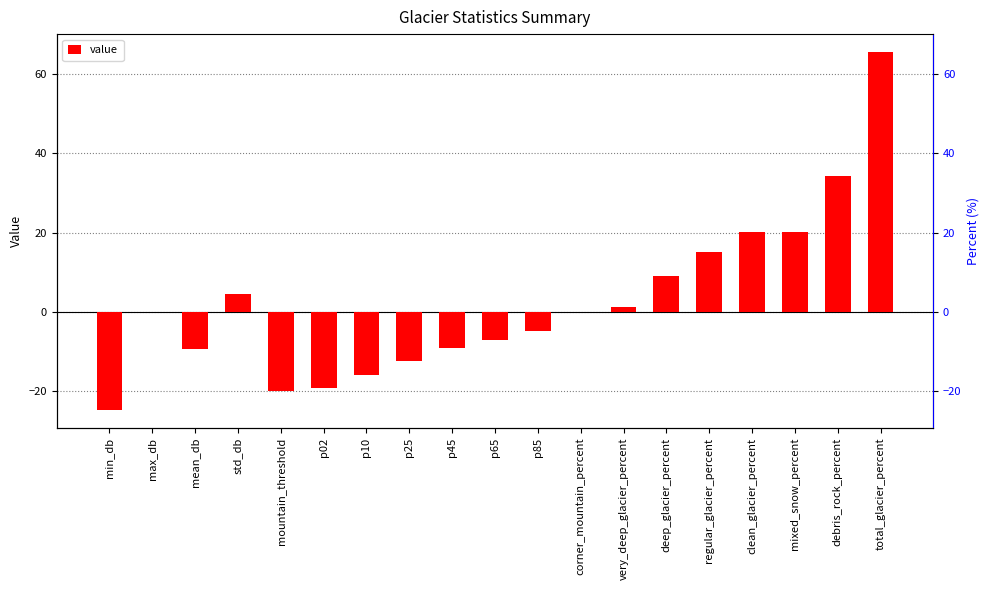

Which has a higher value, std_db or mountain_threshold?

std_db